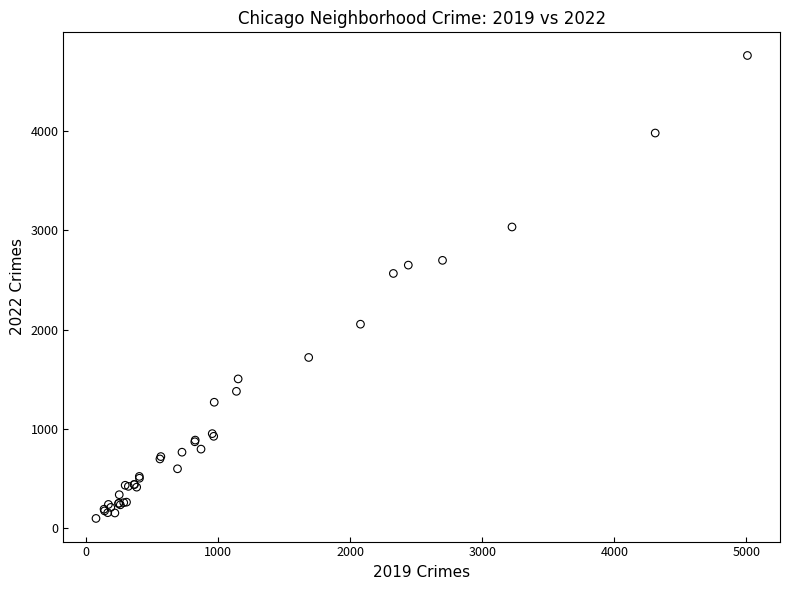

What Y value in the scatter plot is closest to 2430?

2566